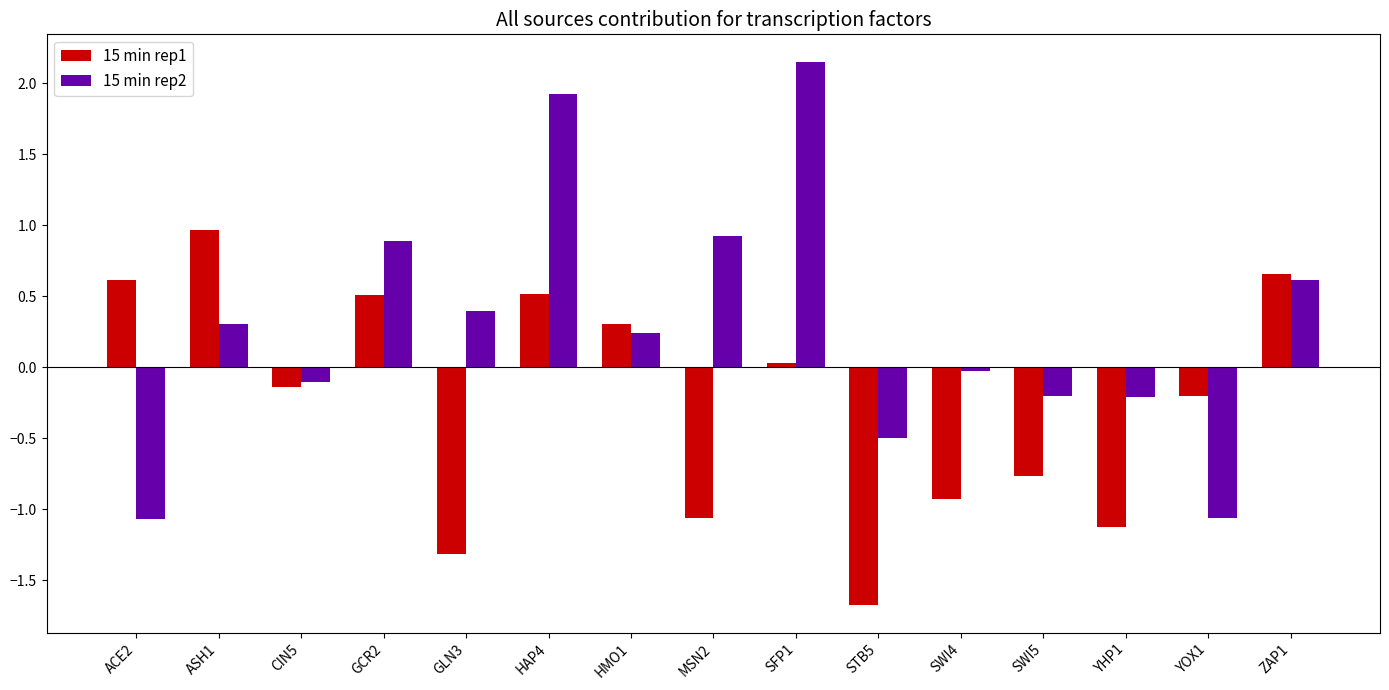

Which label corresponds to the largest value in the chart?

SFP1